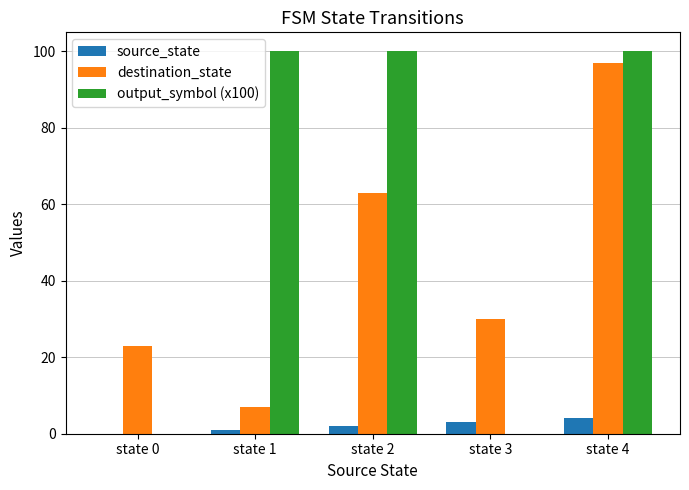

Count the output_symbol (x100) values in the range 0 to 100.

5